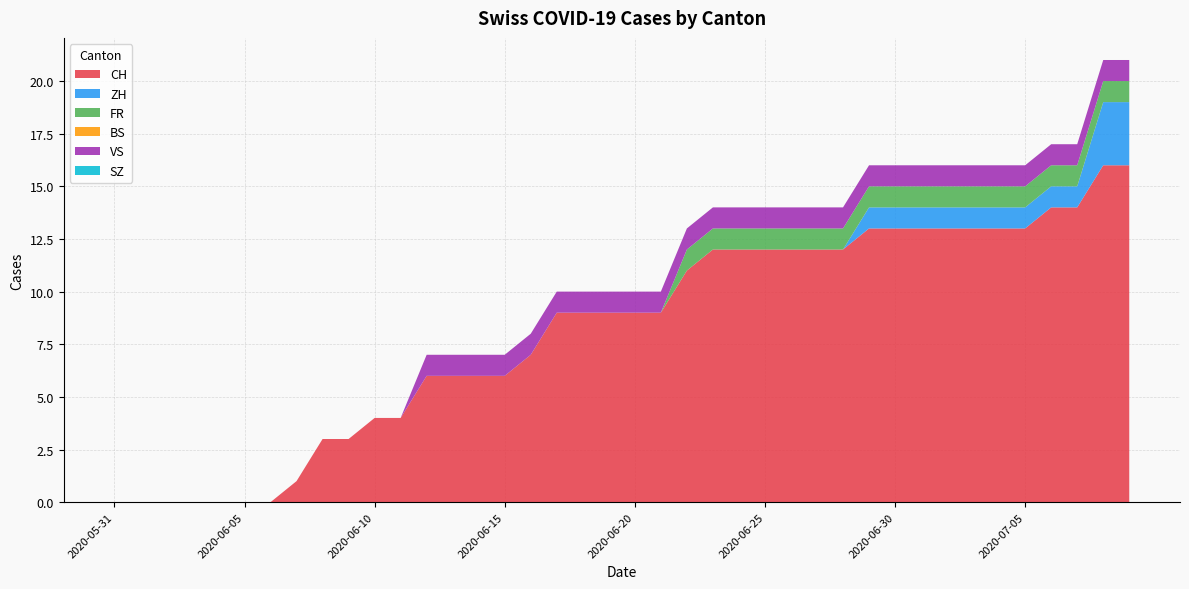

Reading left to right, list all the values displayed in this chart.

CH: 0	0	0	0	0	0	0	1	3	3	4	4	6	6	6	6	7	9	9	9	9	9	11	12	12	12	12	12	12	13	13	13	13	13	13	13	14	14	16	16
ZH: 0	0	0	0	0	0	0	0	0	0	0	0	0	0	0	0	0	0	0	0	0	0	0	0	0	0	0	0	0	1	1	1	1	1	1	1	1	1	3	3
FR: 0	0	0	0	0	0	0	0	0	0	0	0	0	0	0	0	0	0	0	0	0	0	1	1	1	1	1	1	1	1	1	1	1	1	1	1	1	1	1	1
BS: 0	0	0	0	0	0	0	0	0	0	0	0	0	0	0	0	0	0	0	0	0	0	0	0	0	0	0	0	0	0	0	0	0	0	0	0	0	0	0	0
VS: 0	0	0	0	0	0	0	0	0	0	0	0	1	1	1	1	1	1	1	1	1	1	1	1	1	1	1	1	1	1	1	1	1	1	1	1	1	1	1	1
SZ: 0	0	0	0	0	0	0	0	0	0	0	0	0	0	0	0	0	0	0	0	0	0	0	0	0	0	0	0	0	0	0	0	0	0	0	0	0	0	0	0